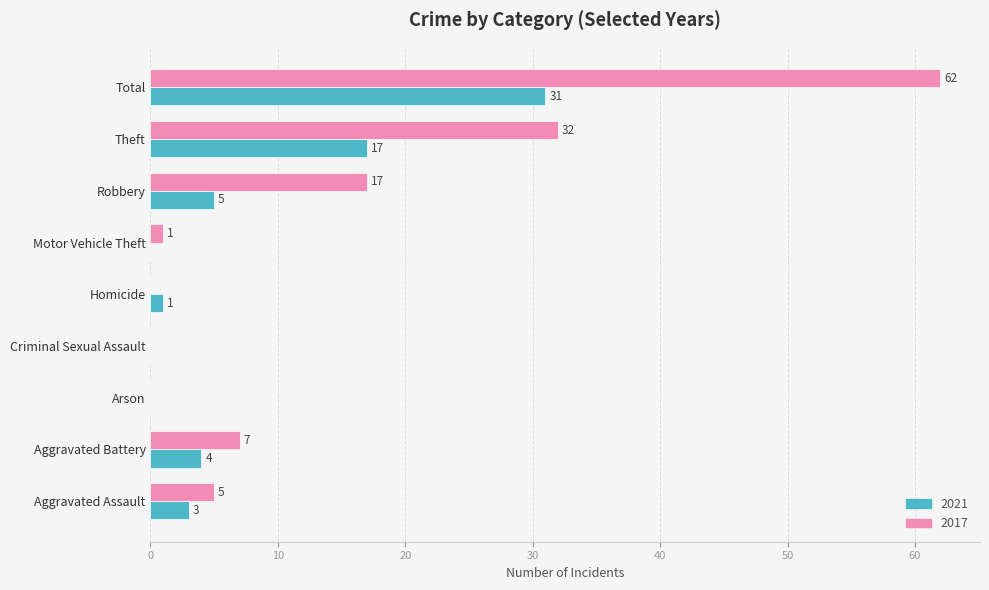

What are all the series names shown in the legend?

2021, 2017